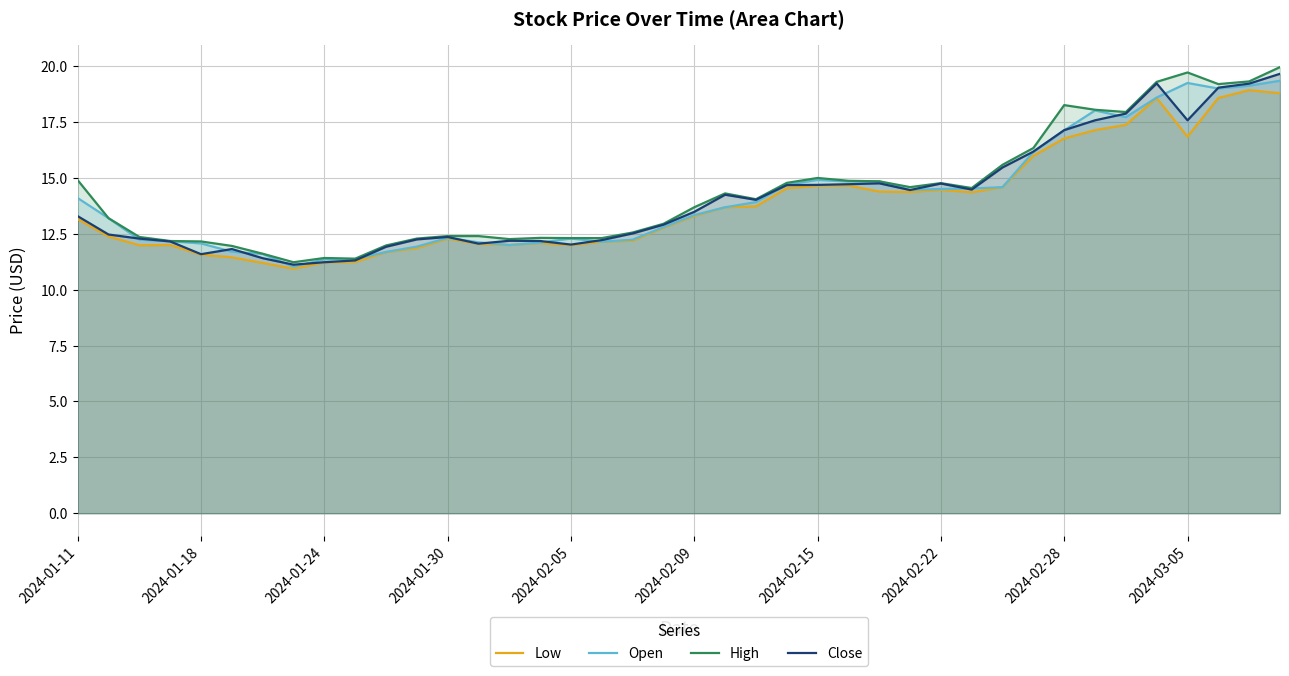

What is the approximate value of Open at 2024-02-05?

12.3